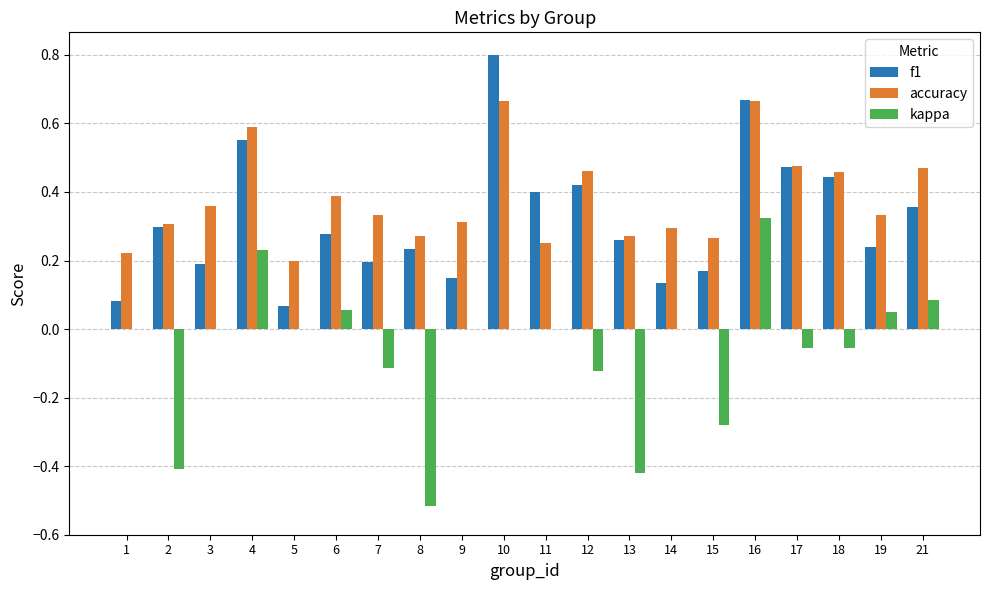

What is the maximum value shown in the chart?

0.8